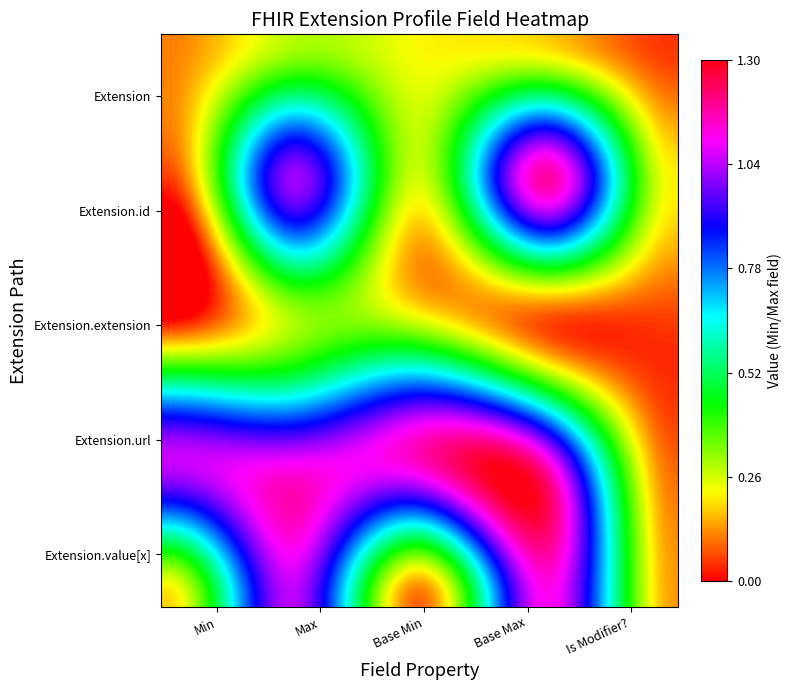

How many data points does each series have?

5